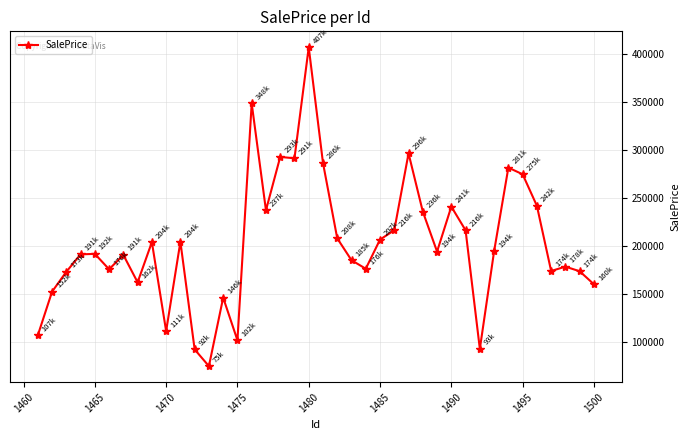

What is the maximum value shown in the chart?

407186.7